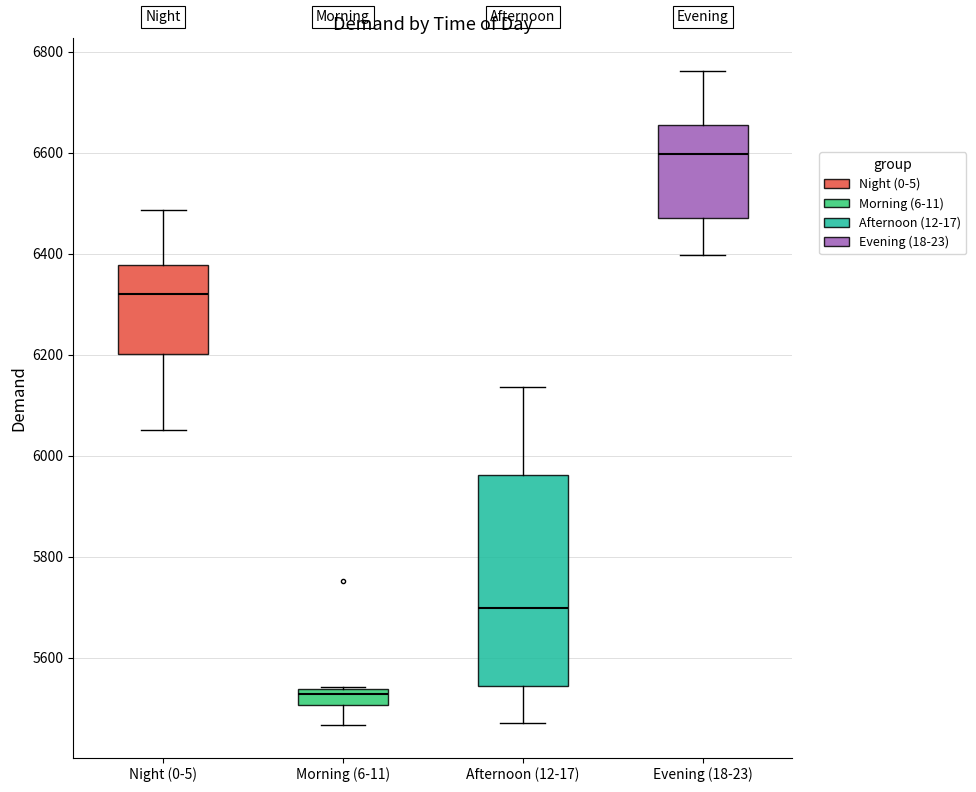

Which box's median line is the lowest?

Morning (6-11)